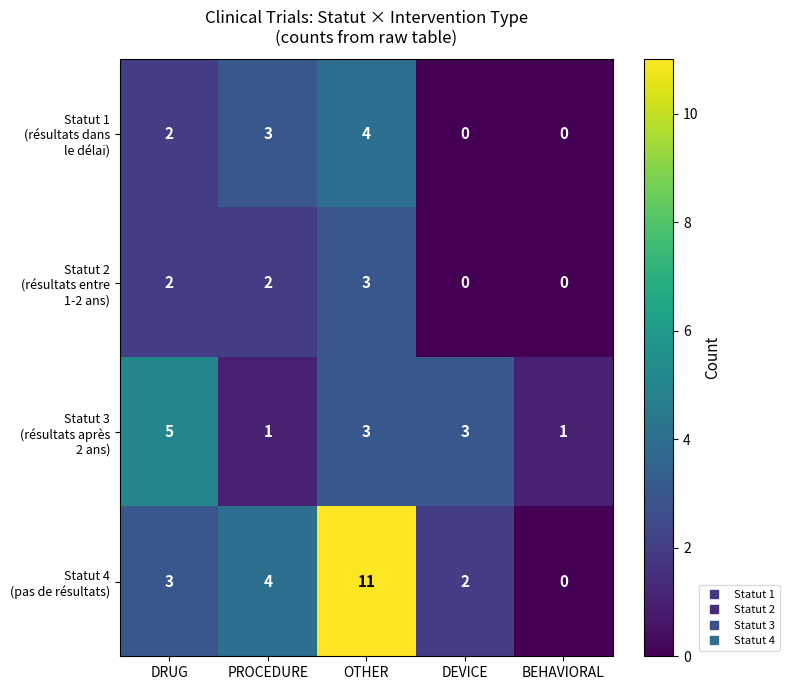

What is the spread (max minus min) of values at PROCEDURE?

3